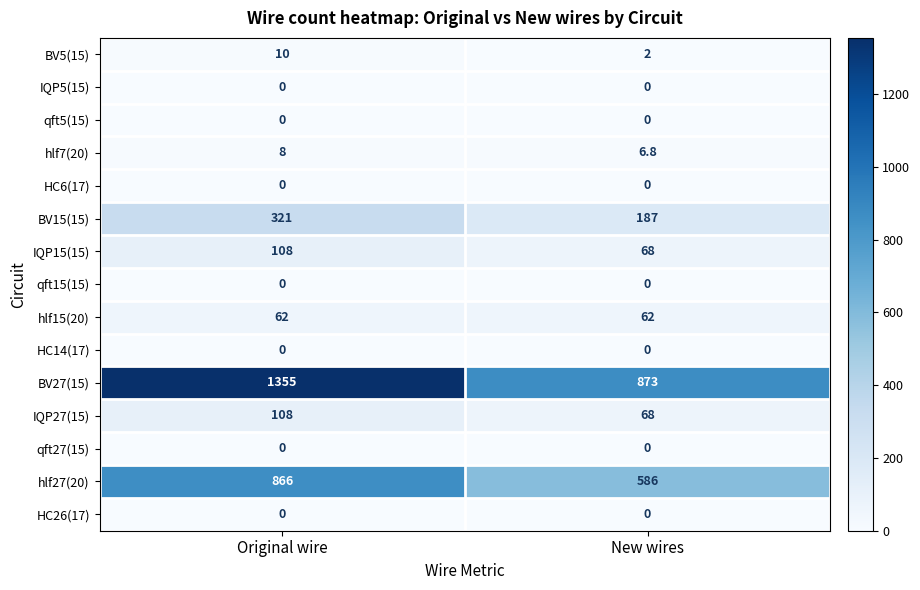

Reading right to left, extract all data points from this chart.

BV5(15): 2.0	10.0
IQP5(15): 0.0	0.0
qft5(15): 0.0	0.0
hlf7(20): 6.8	8.0
HC6(17): 0.0	0.0
BV15(15): 187.0	321.0
IQP15(15): 68.0	108.0
qft15(15): 0.0	0.0
hlf15(20): 62.0	62.0
HC14(17): 0.0	0.0
BV27(15): 873.0	1355.0
IQP27(15): 68.0	108.0
qft27(15): 0.0	0.0
hlf27(20): 586.0	866.0
HC26(17): 0.0	0.0